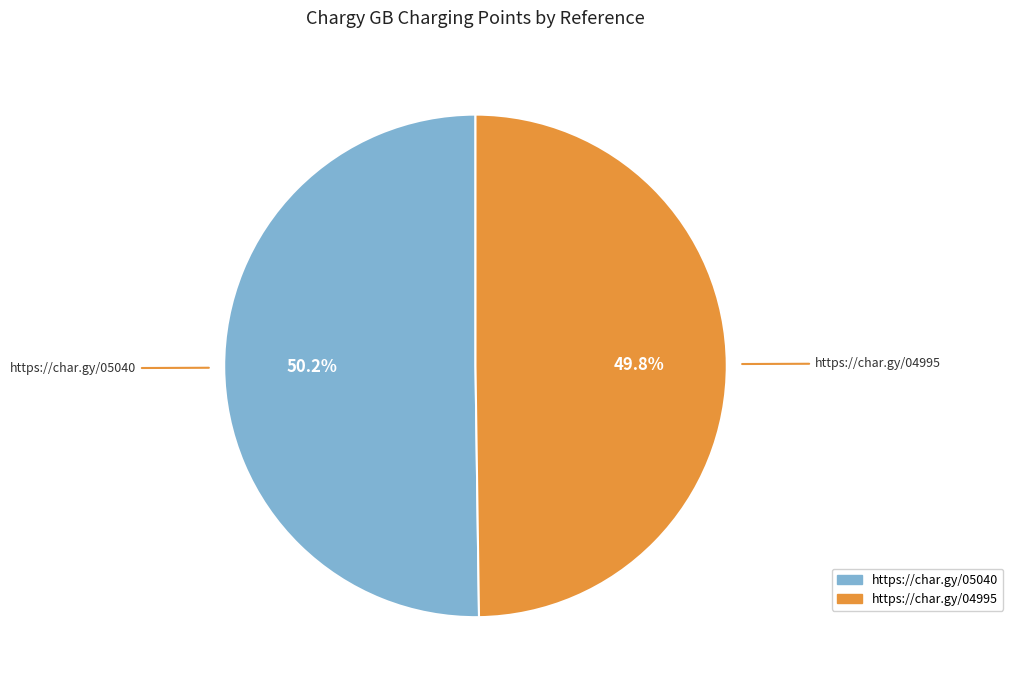

The https://char.gy/05040 slice represents 56% of the pie. True or false?

False